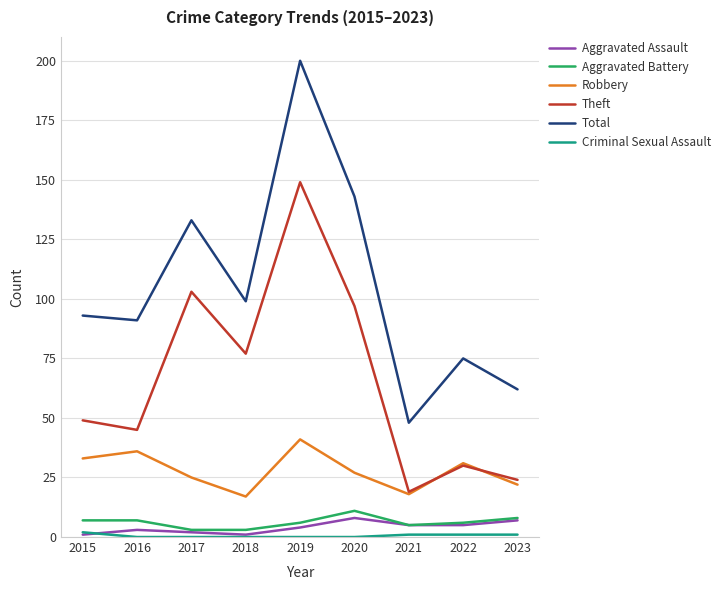

What is the lowest value of the Aggravated Battery series?

3